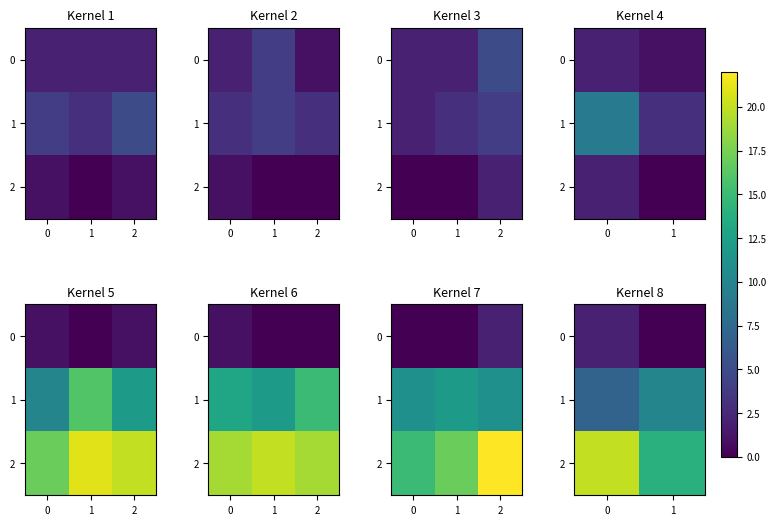

Between 0 and 1, which series saw the biggest shift?

2